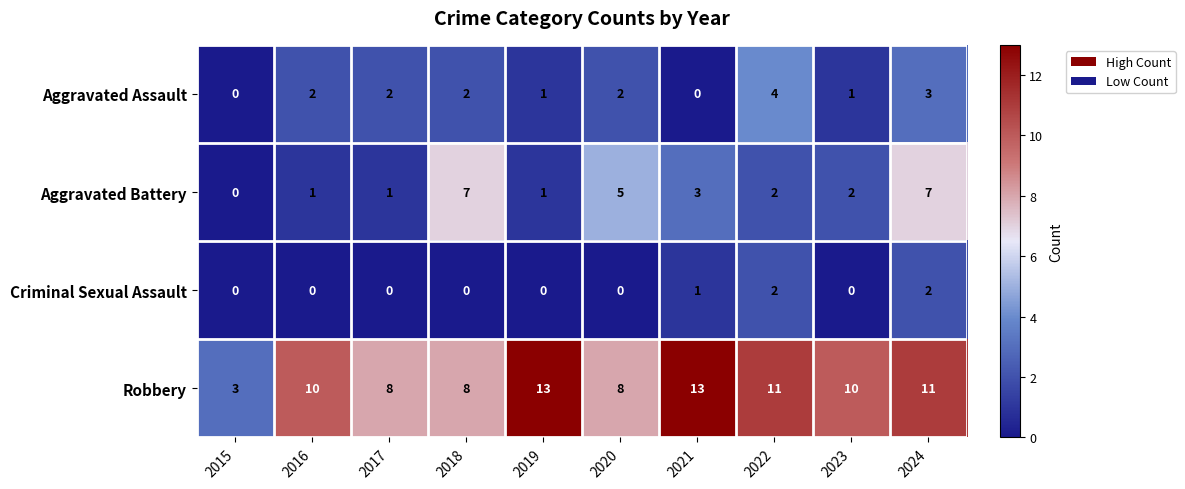

What is the difference between the maximum and minimum values in the Aggravated Battery series?

7